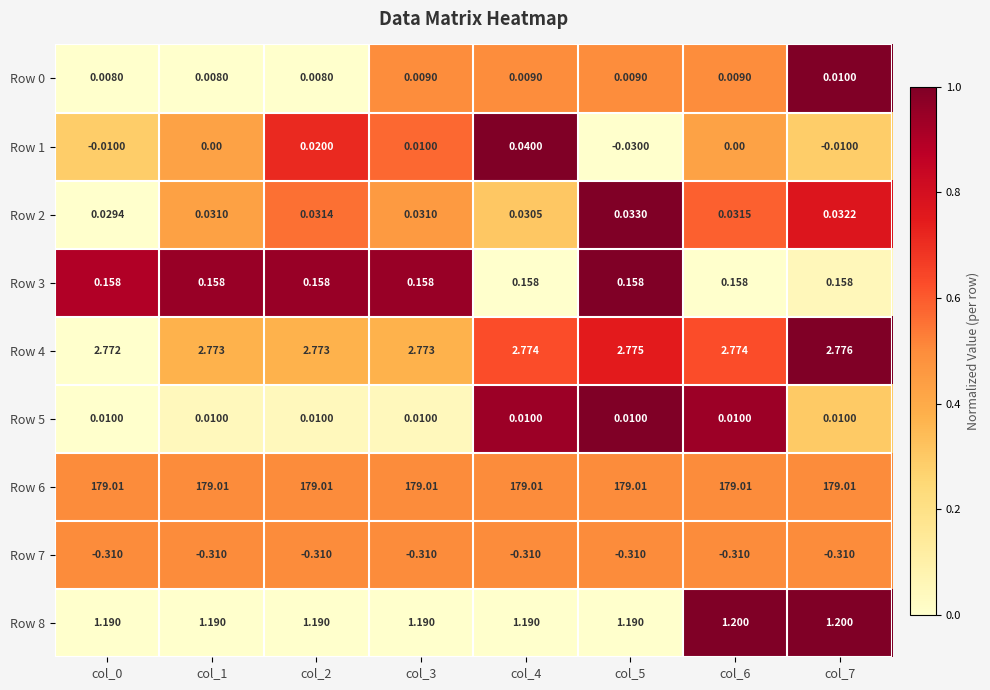

Is the value of Row 5 at col_3 greater than the value of Row 2 at col_6?

No